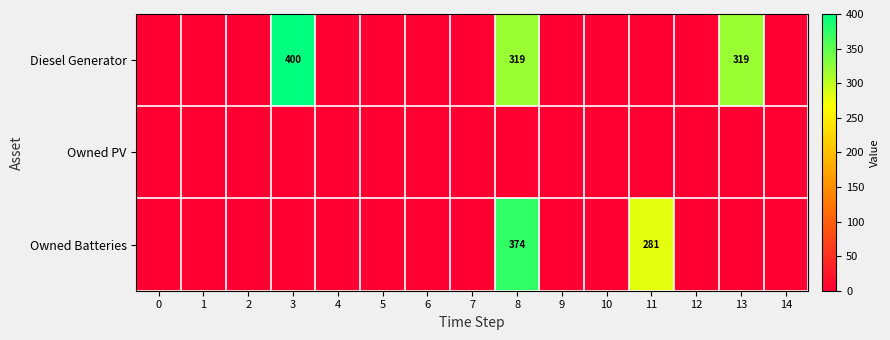

The Diesel Generator series shows 400 at 3. True or false?

True